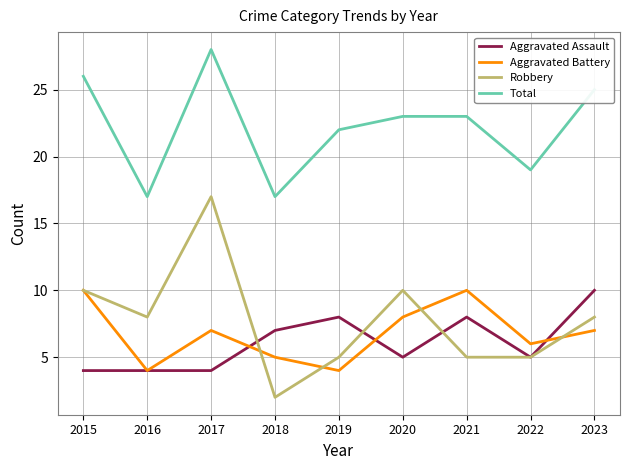

True or false: Aggravated Assault and Total intersect in this chart.

False